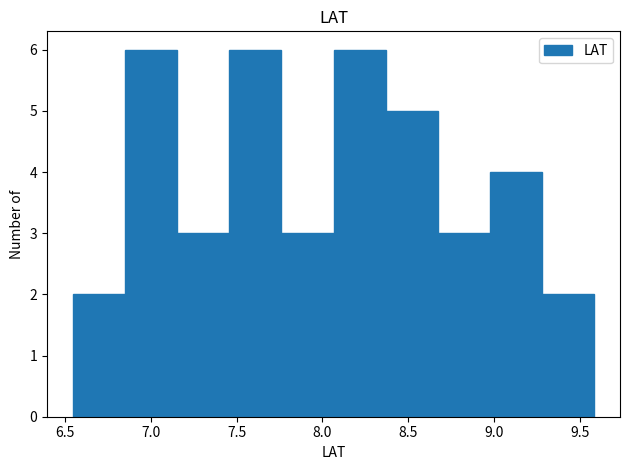

Reading left to right, list every bar in this chart as the range it spans on the x-axis followed by its height. Neither the bar edges nor the heights are printed on the chart, so give them approximately, as read against the axes.

6.55 to 6.85: 2
6.85 to 7.15: 6
7.15 to 7.45: 3
7.45 to 7.75: 6
7.75 to 8.05: 3
8.05 to 8.35: 6
8.35 to 8.65: 5
8.65 to 9.00: 3
9.00 to 9.30: 4
9.30 to 9.60: 2